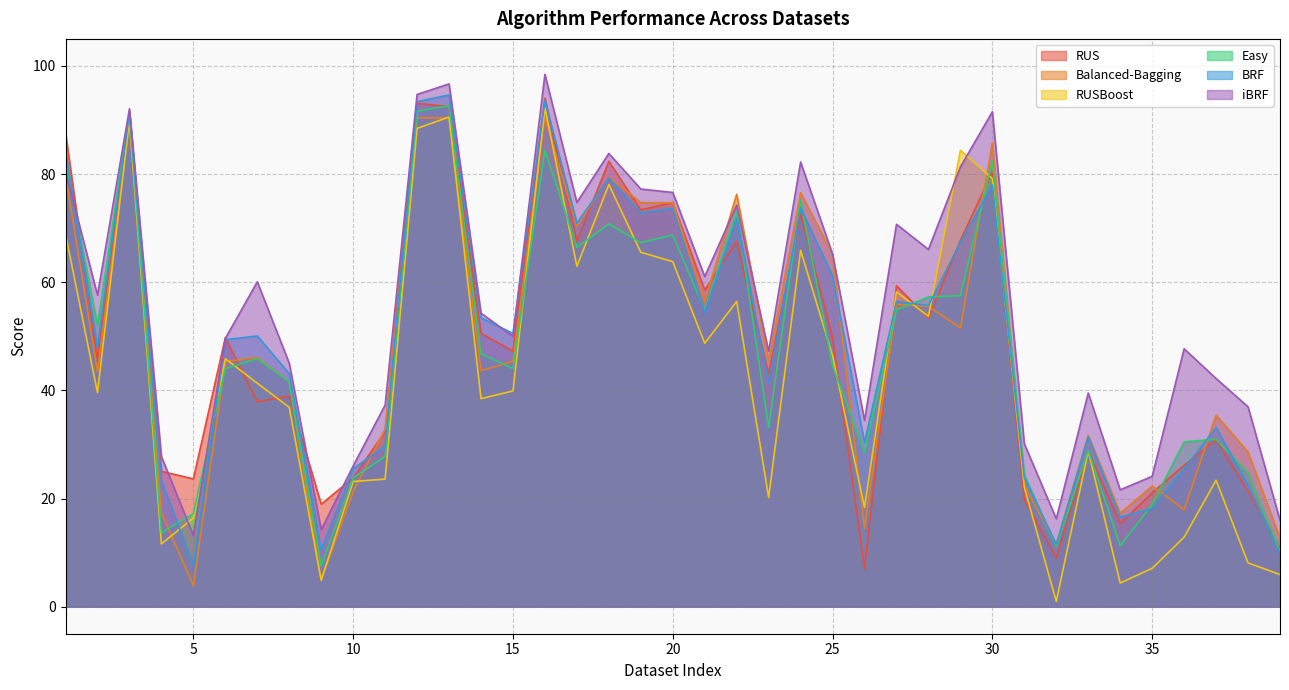

How many data points in RUSBoost are less than 39?

18